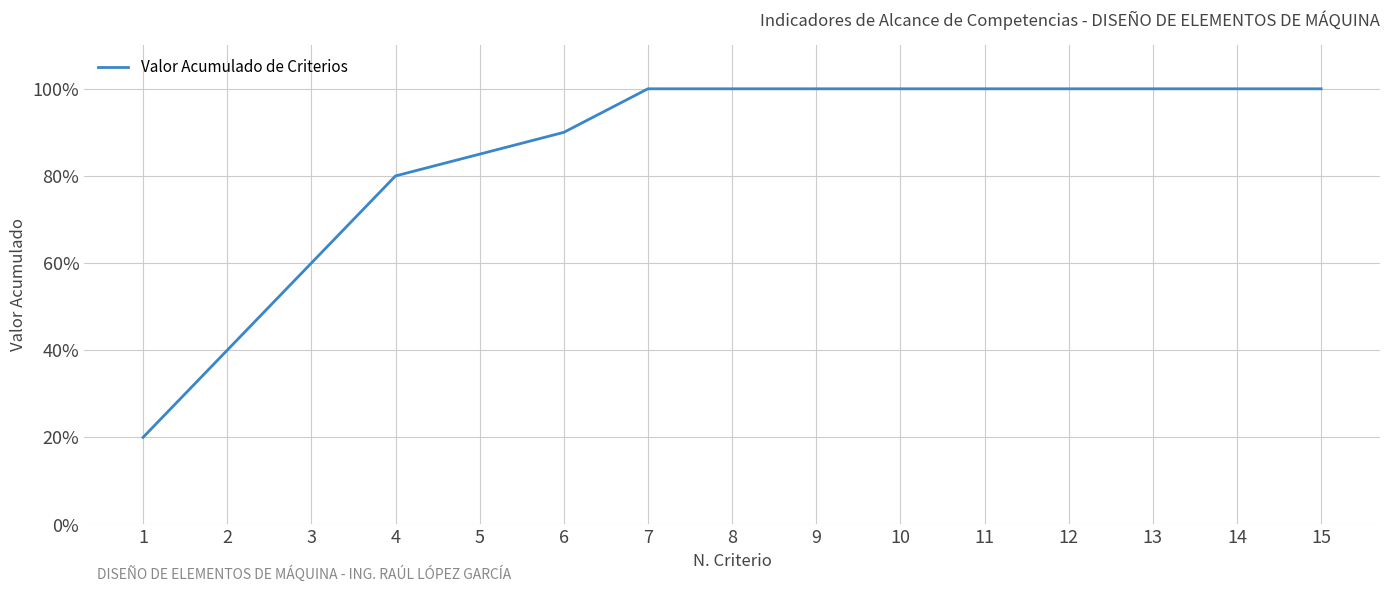

Which label corresponds to the largest value in the chart?

7